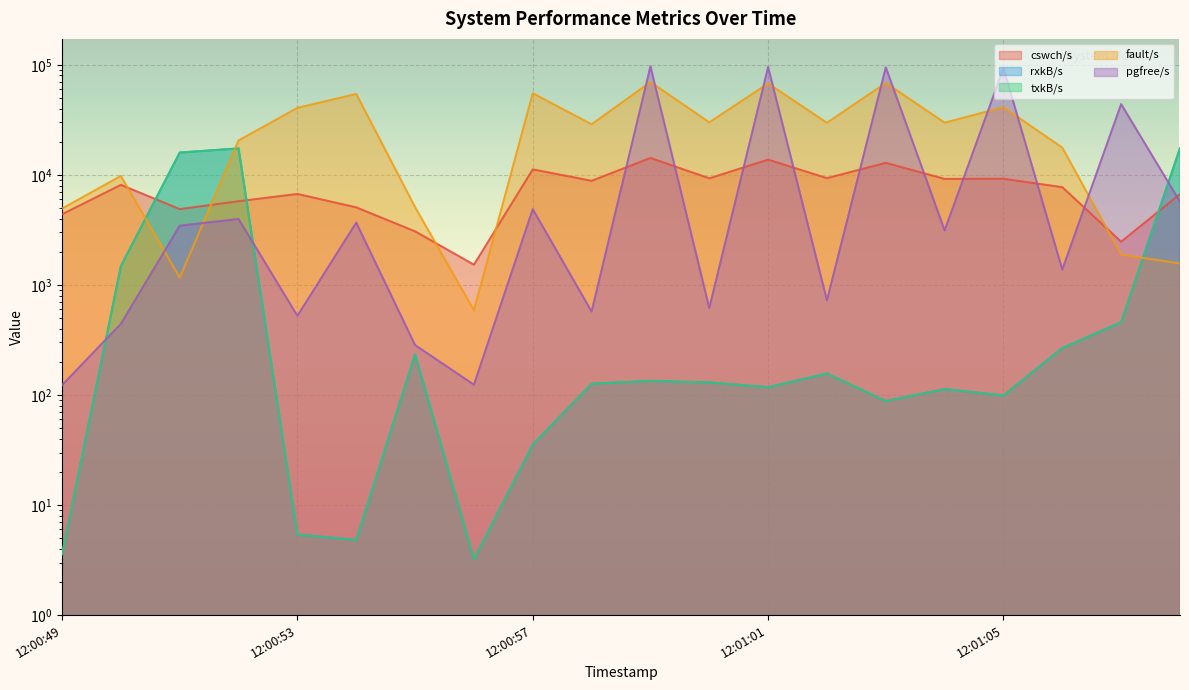

List the series in order of their peak value, lowest first.

cswch/s, rxkB/s, txkB/s, fault/s, pgfree/s